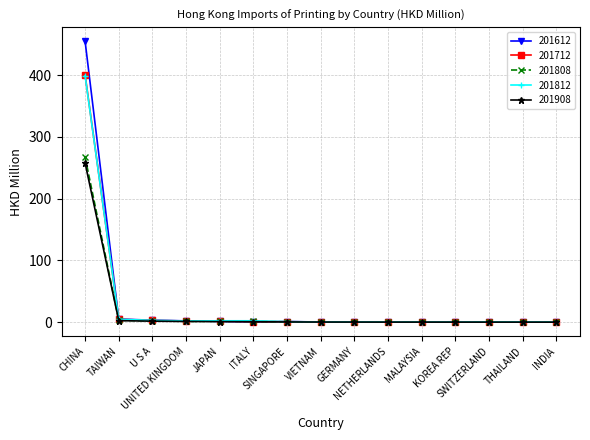

What is the minimum value for 201808?

0.1